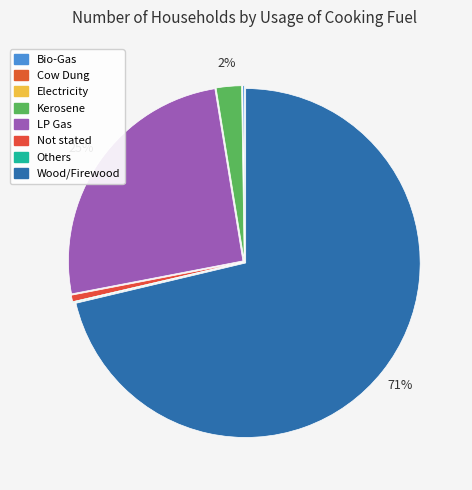

Which category has the smallest portion of the pie?

Electricity